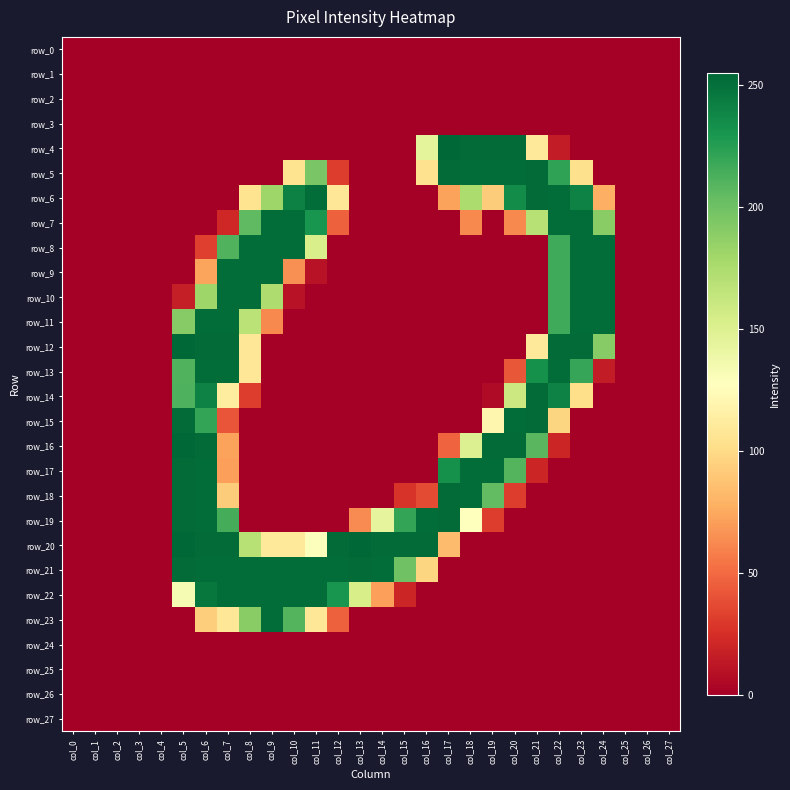

At col_18, list the series in order from largest to smallest.

row_4, row_5, row_17, row_18, row_6, row_16, row_19, row_7, row_0, row_1, row_2, row_3, row_8, row_9, row_10, row_11, row_12, row_13, row_14, row_15, row_20, row_21, row_22, row_23, row_24, row_25, row_26, row_27